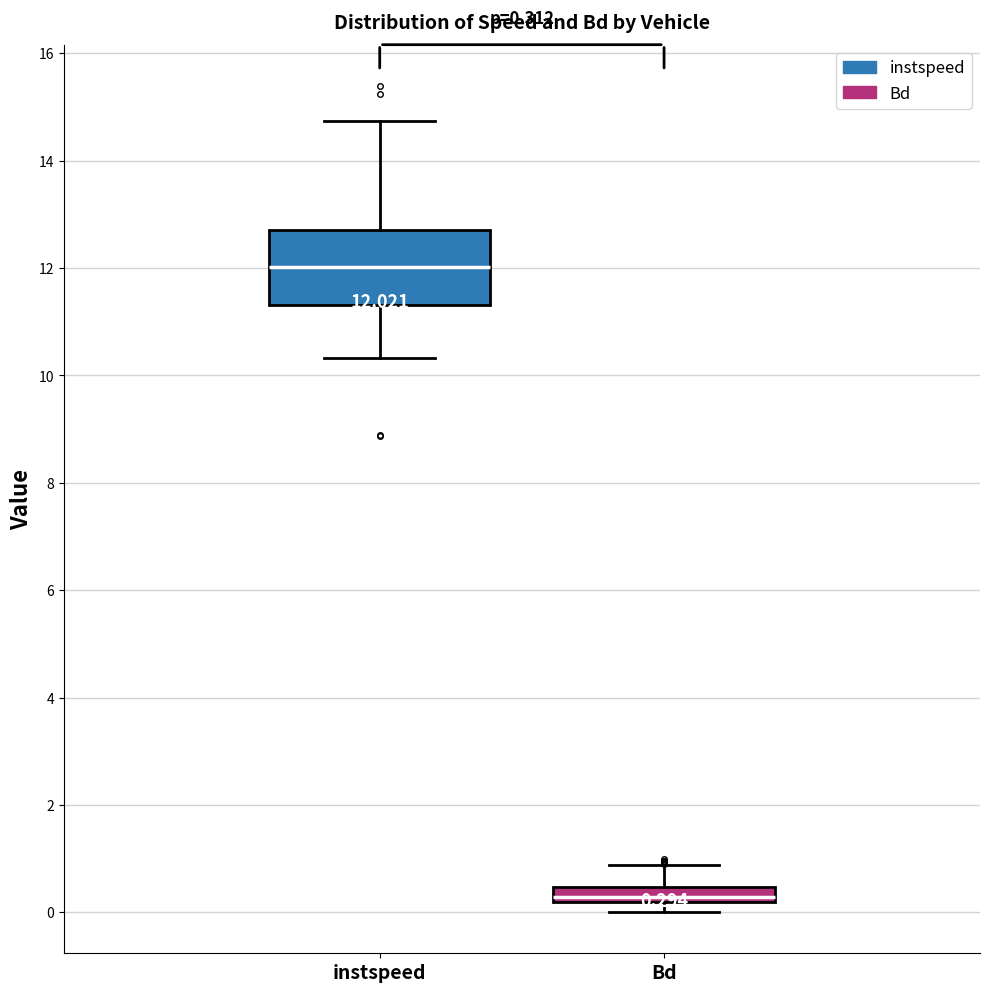

Which box has the lowest median line?

Bd